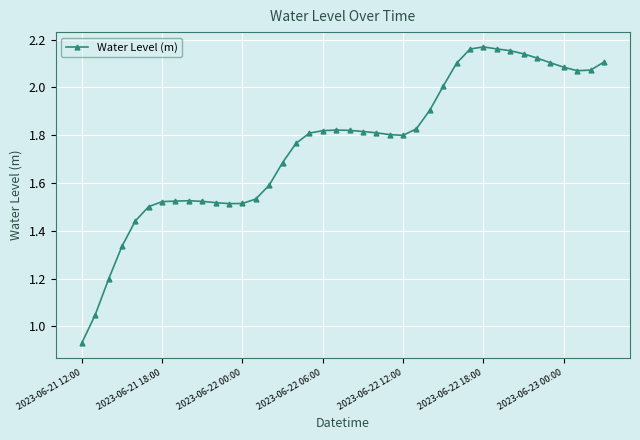

What is the difference between the maximum and minimum values?

1.2